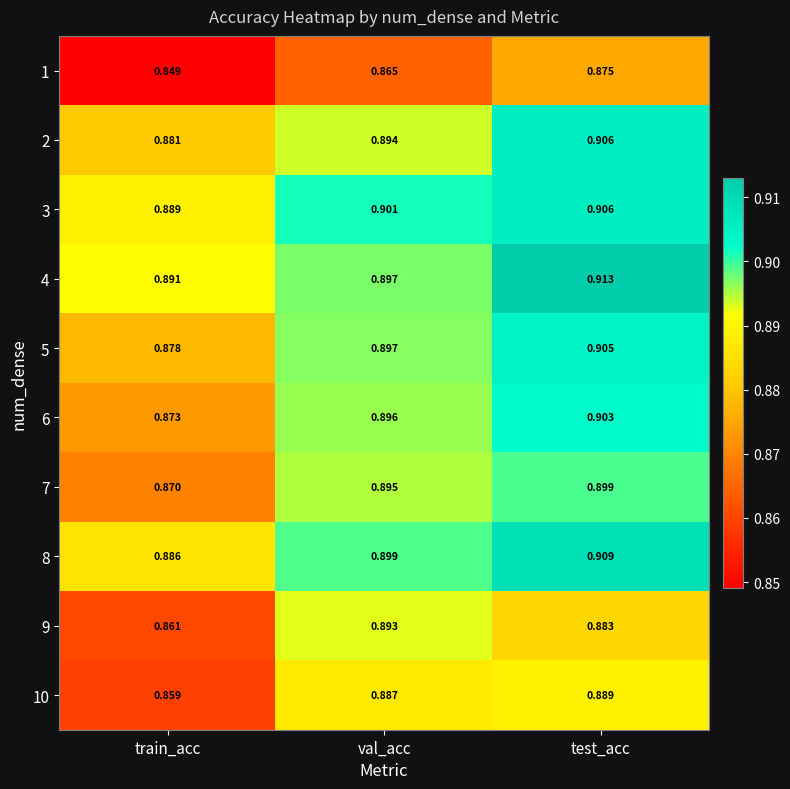

At which category is the sum across all series the highest?

test_acc